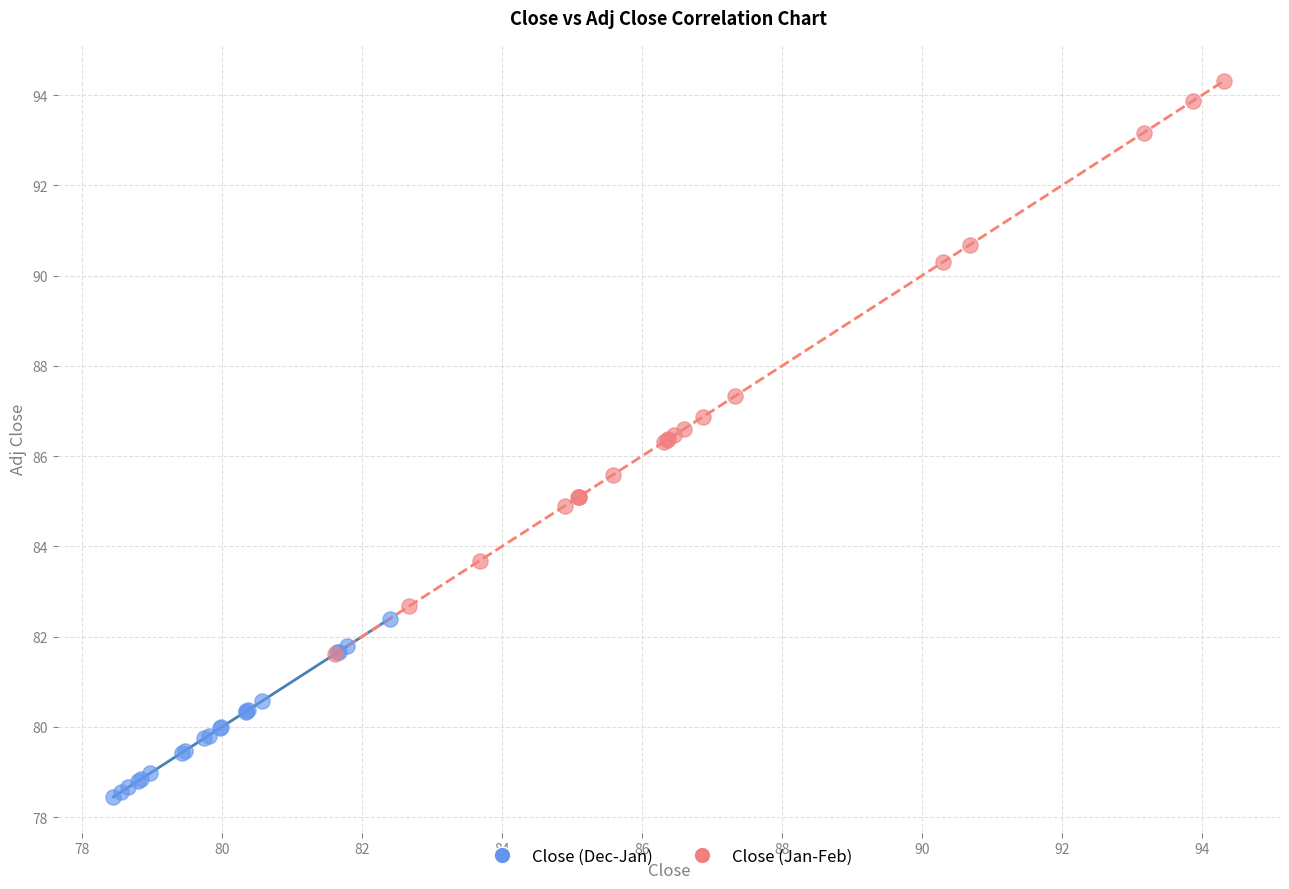

Which series contains the highest Y value?

Close (Jan-Feb)